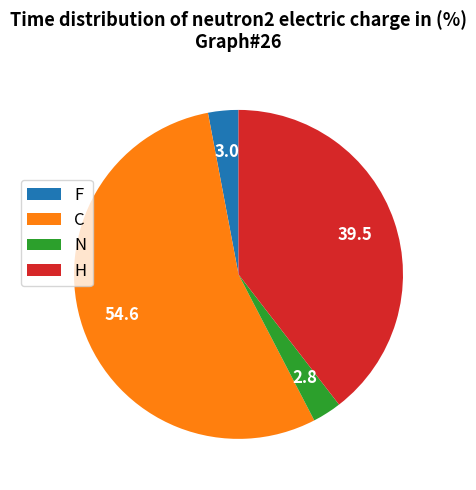

True or false: C accounts for 55% of the total.

True